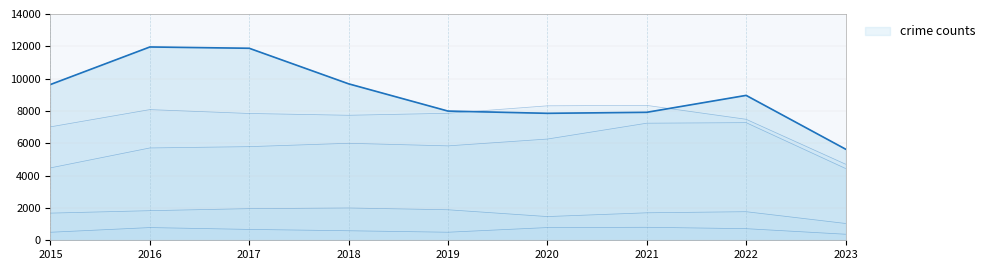

Is it true that the value at 2021 is 2934?

False